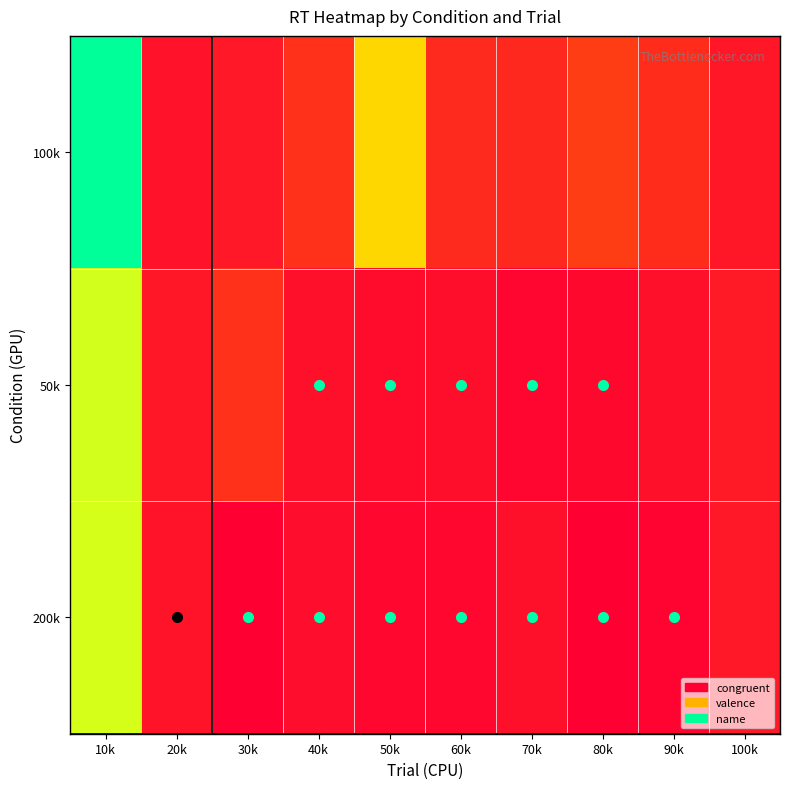

Reading left to right, what are all the values shown in this chart?

100k: 10k=2981	20k=697	30k=743	40k=943	50k=1961	60k=887	70k=872	80k=1039	90k=908	100k=737
50k: 10k=2314	20k=729	30k=937	40k=684	50k=646	60k=663	70k=601	80k=614	90k=687	100k=765
200k: 10k=2297	20k=701	30k=547	40k=656	50k=610	60k=610	70k=683	80k=556	90k=587	100k=745